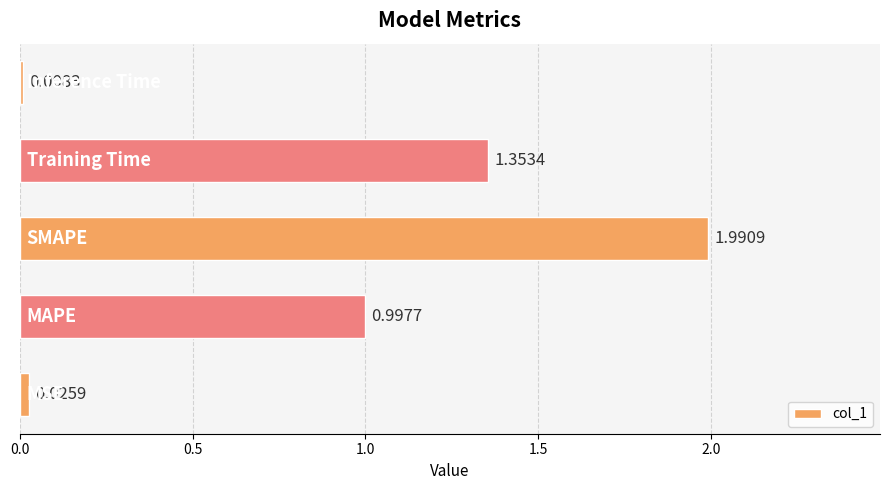

What is the difference between the maximum and second lowest values?

2.0